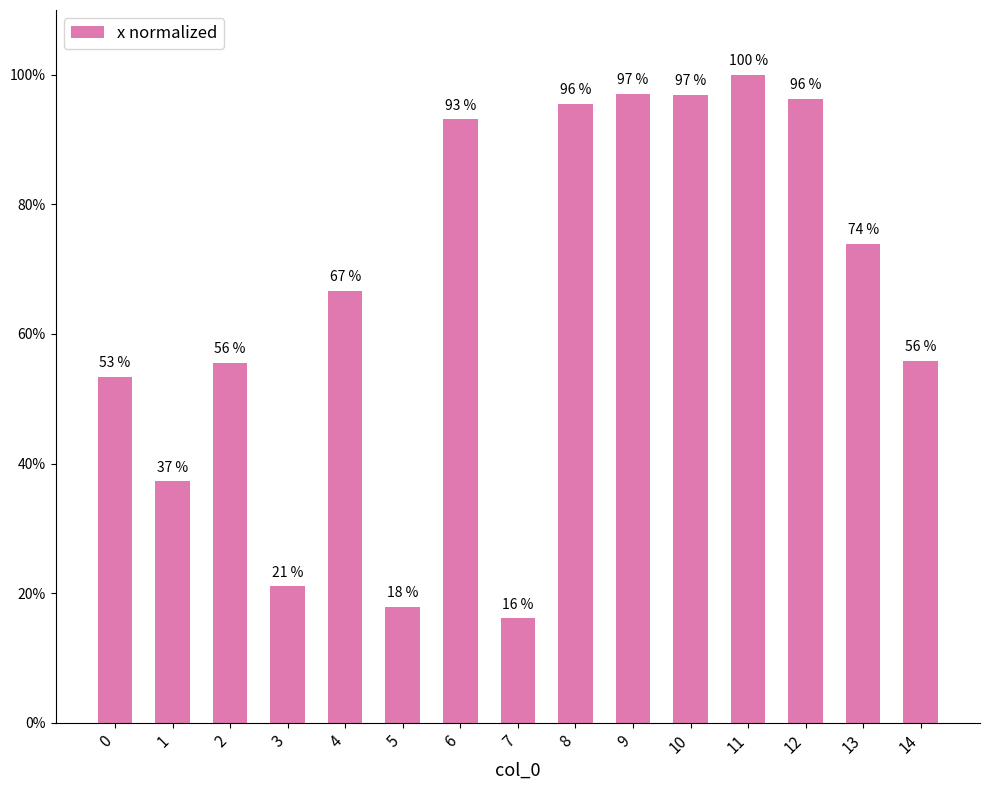

What is the approximate value at 5?

17.9